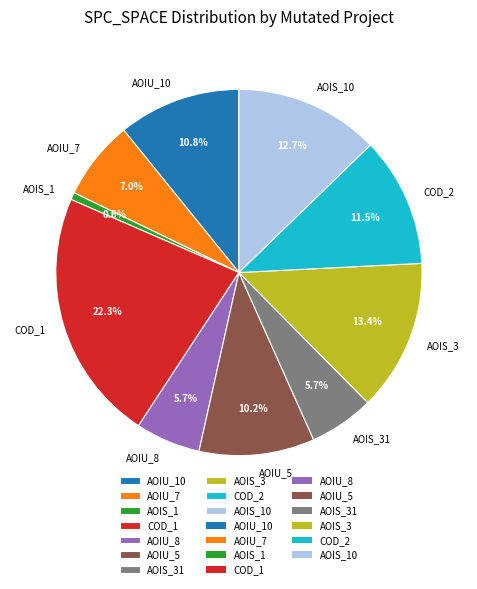

What is the total percentage of AOIS_3 and AOIS_1?

14.0%